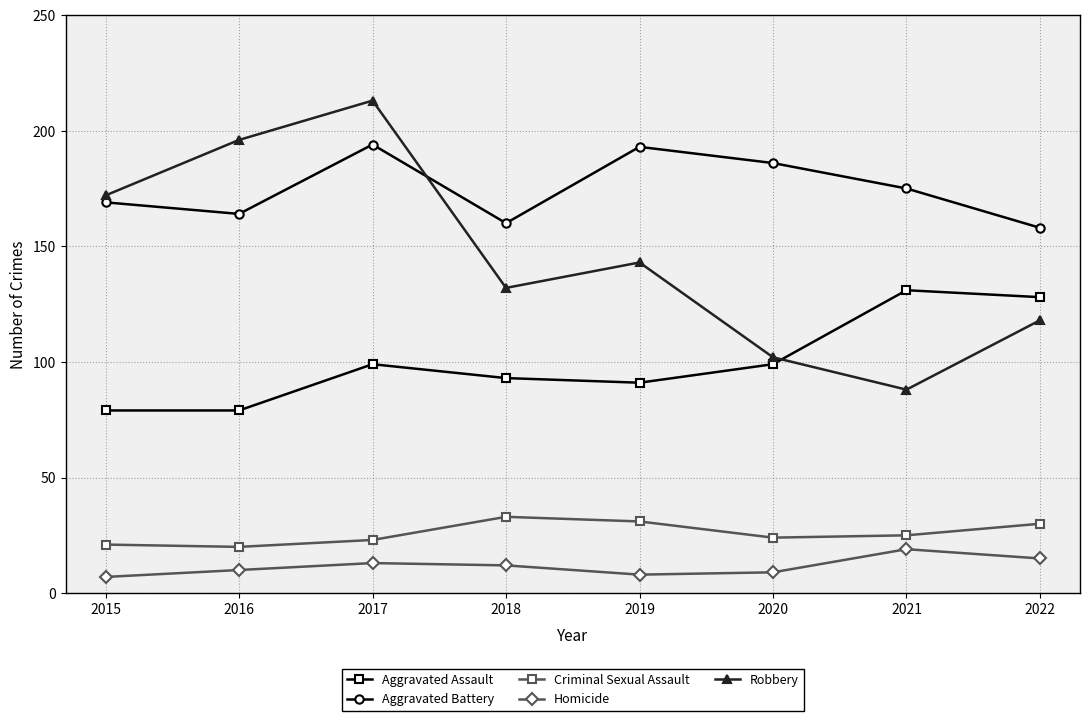

Is the value of Aggravated Battery at 2017 greater than the value of Robbery at 2017?

No